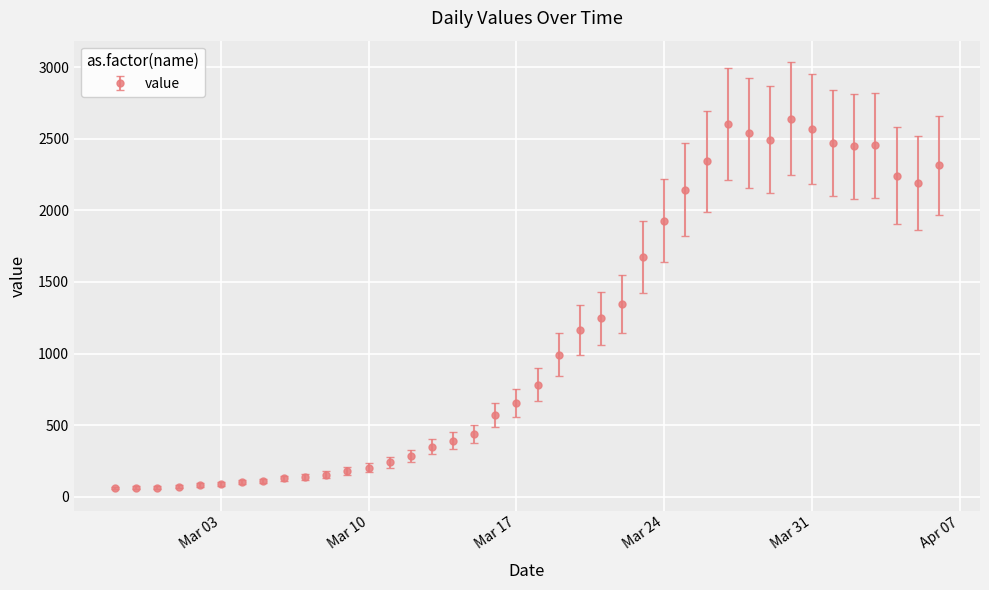

What is the greatest value displayed?

2639